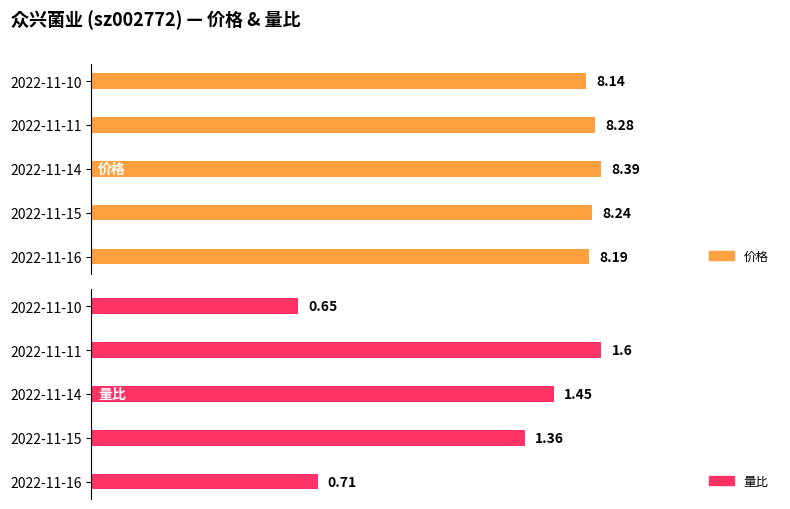

List the series in order of their overall mean, highest first.

价格, 量比